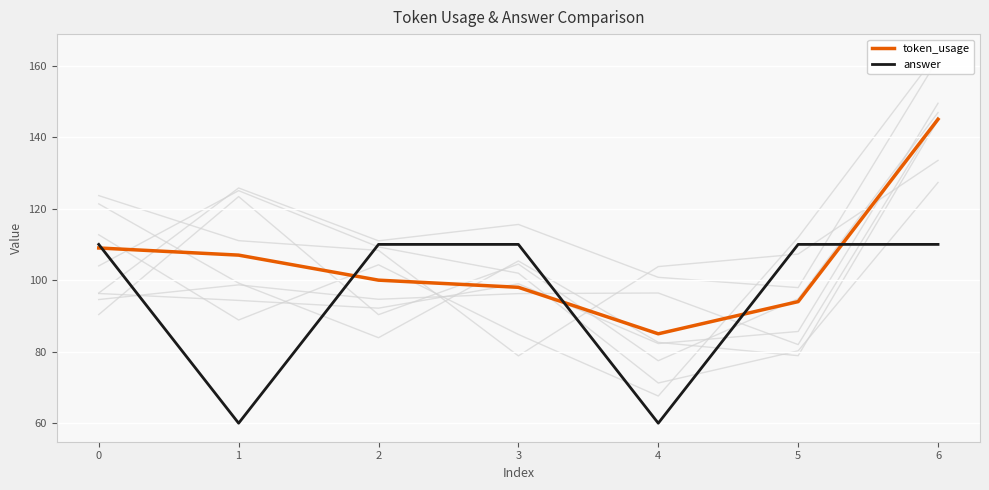

How many distinct data groups are displayed?

2